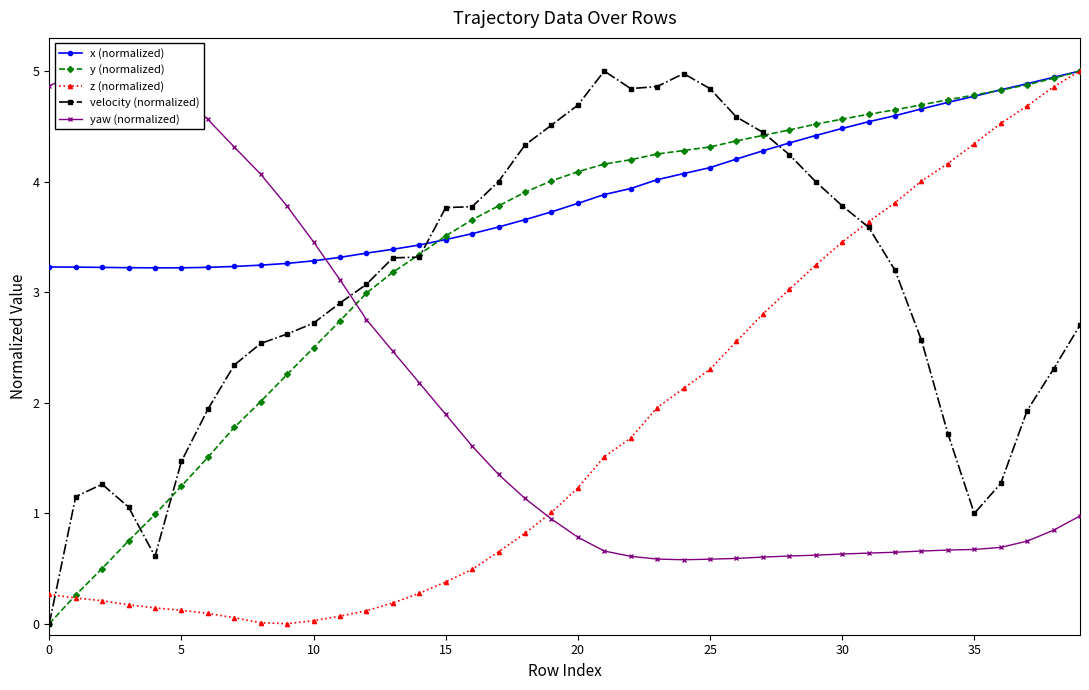

True or false: velocity (normalized) has more than 0 interior local peaks.

True